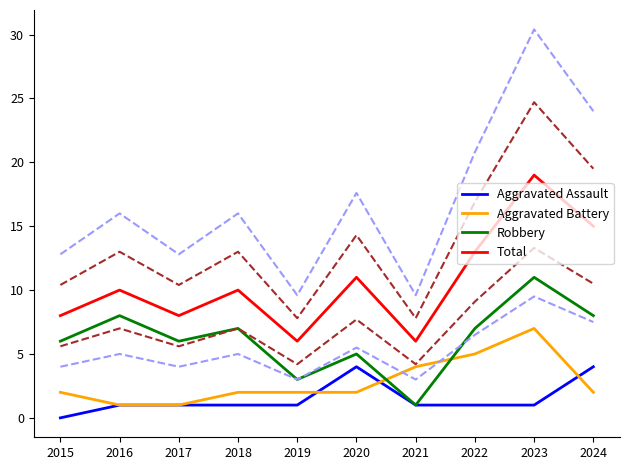

Which series changed the most between 2020 and 2023?

Total